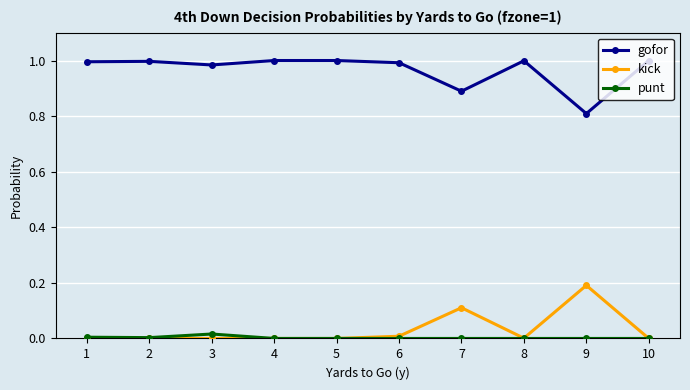

At which label does kick reach its peak?

9